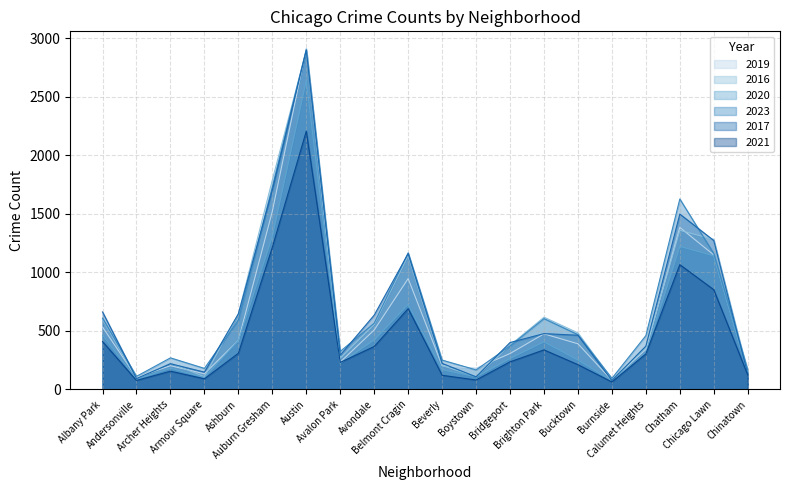

True or false: 2017 and 2019 intersect in this chart.

True